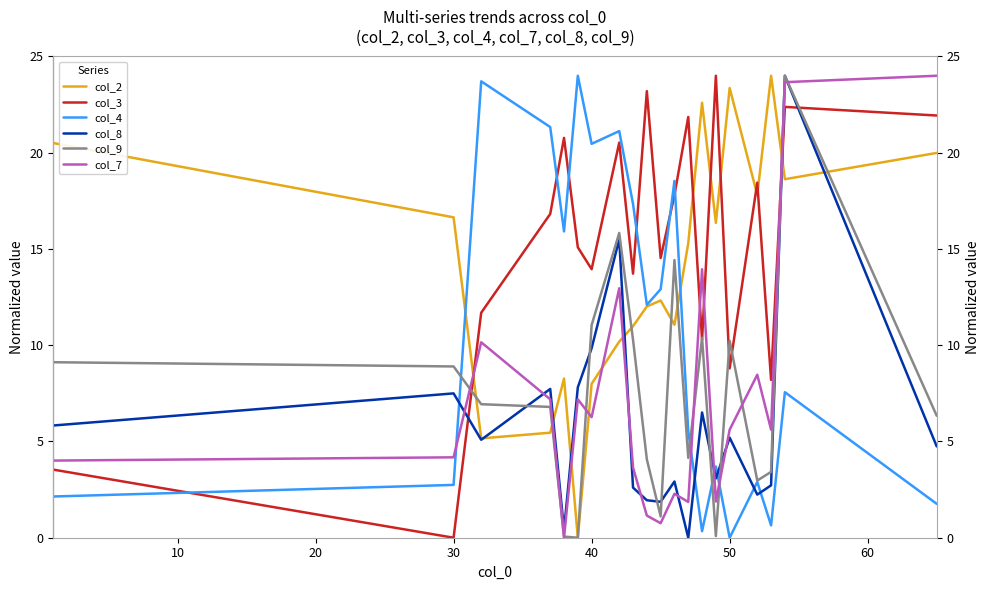

True or false: col_7 has more than 0 points higher than both neighbors.

True